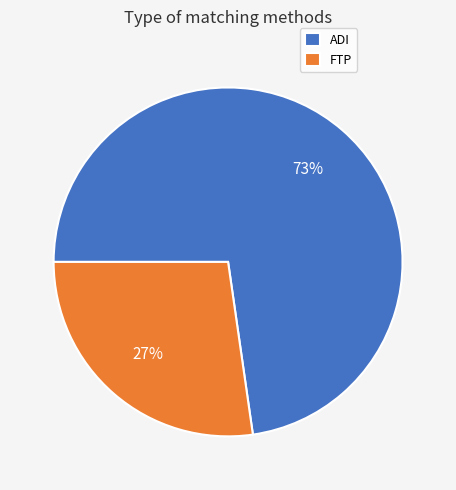

Approximately how many times larger is the value at ADI compared to FTP?

2.7